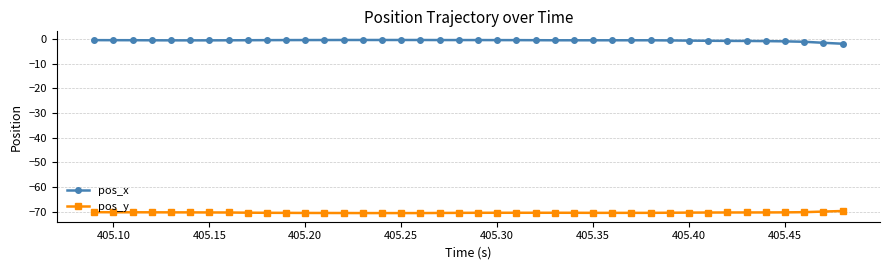

What is the value of the pos_y point at the 1st from the left?

-70.1